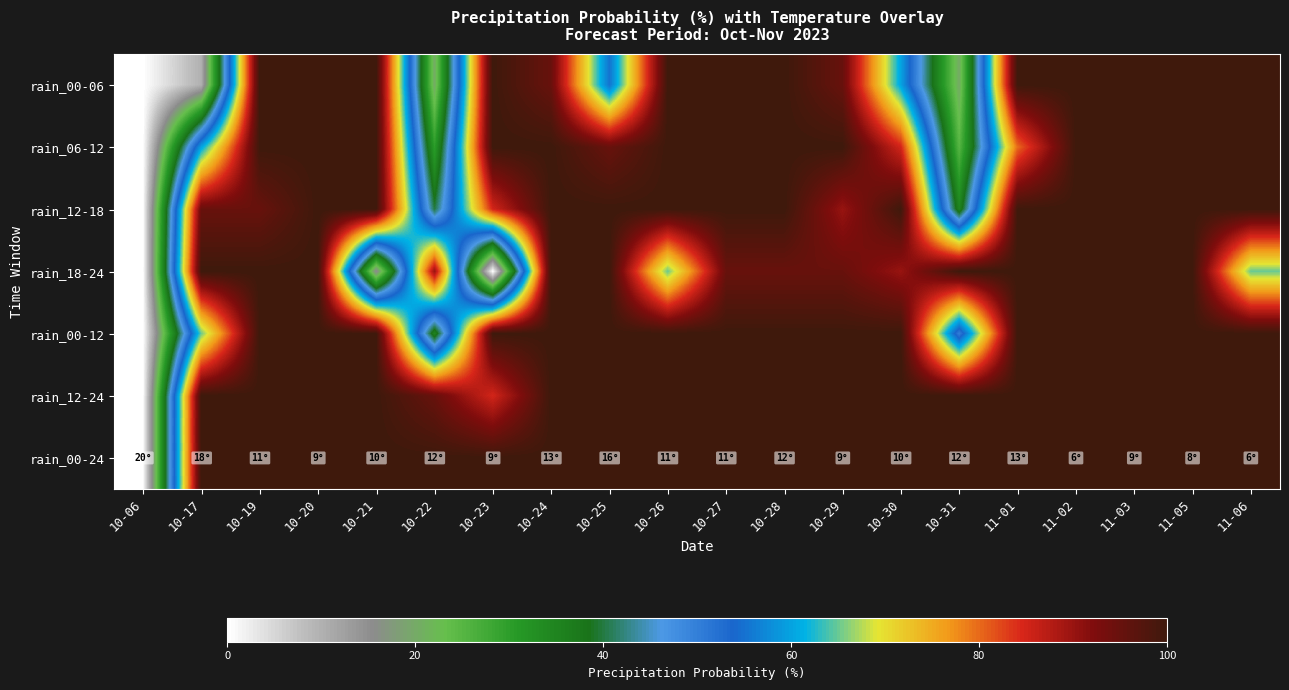

How many series are shown in this chart?

7